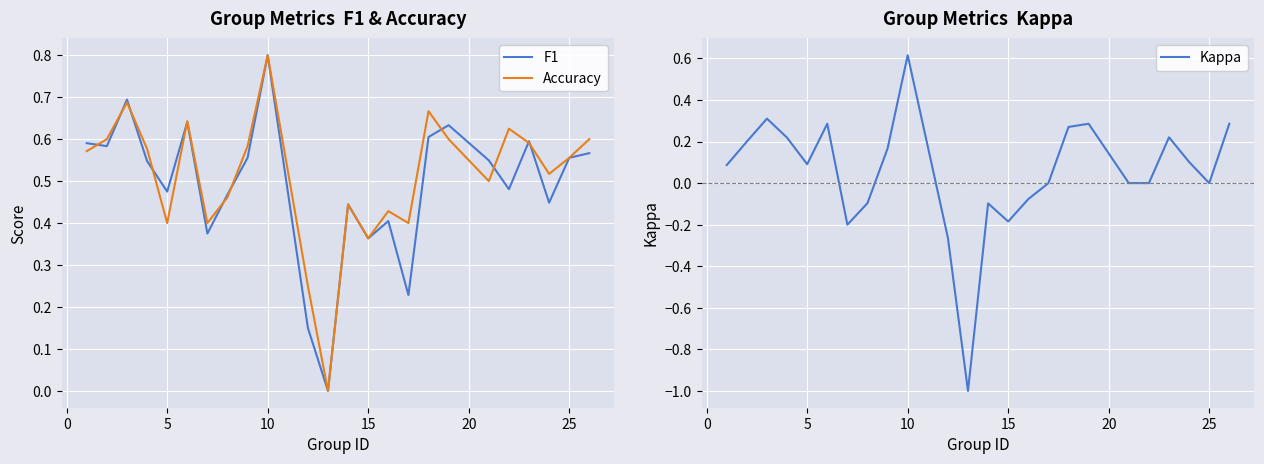

Reading left to right, extract all data points from this chart.

F1: 0.6	0.6	0.7	0.5	0.5	0.6	0.4	0.5	0.6	0.8	0.2	0.0	0.4	0.4	0.4	0.2	0.6	0.6	0.5	0.5	0.6	0.4	0.6	0.6
Accuracy: 0.6	0.6	0.7	0.6	0.4	0.6	0.4	0.5	0.6	0.8	0.2	0.0	0.4	0.4	0.4	0.4	0.7	0.6	0.5	0.6	0.6	0.5	0.6	0.6
Kappa: 0.1	0.2	0.3	0.2	0.1	0.3	-0.2	-0.1	0.2	0.6	-0.3	-1.0	-0.1	-0.2	-0.1	0.0	0.3	0.3	0.0	0.0	0.2	0.1	0.0	0.3